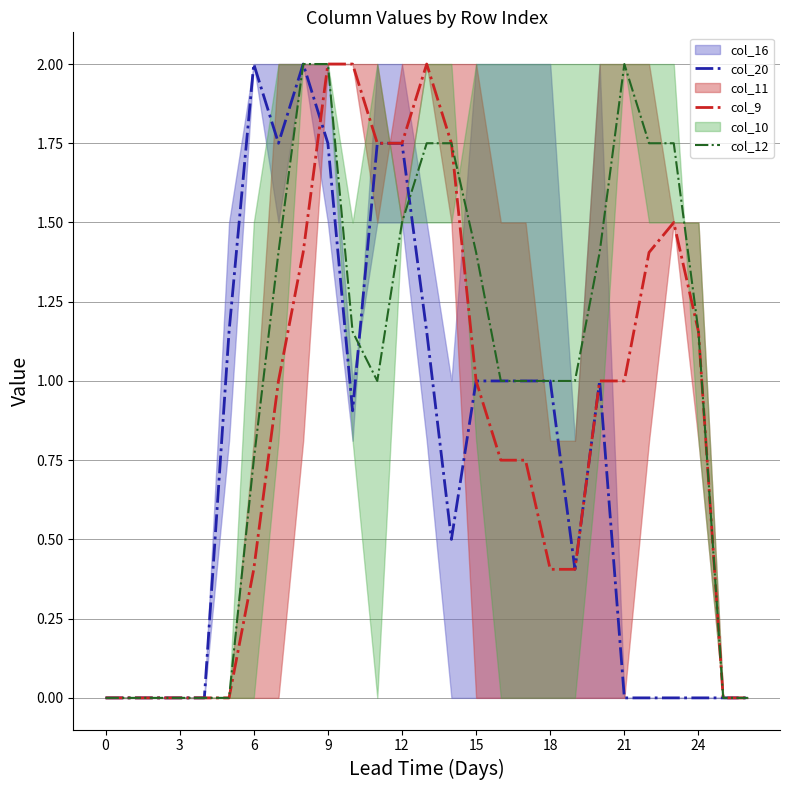

What is the maximum value for col_12?

2.0